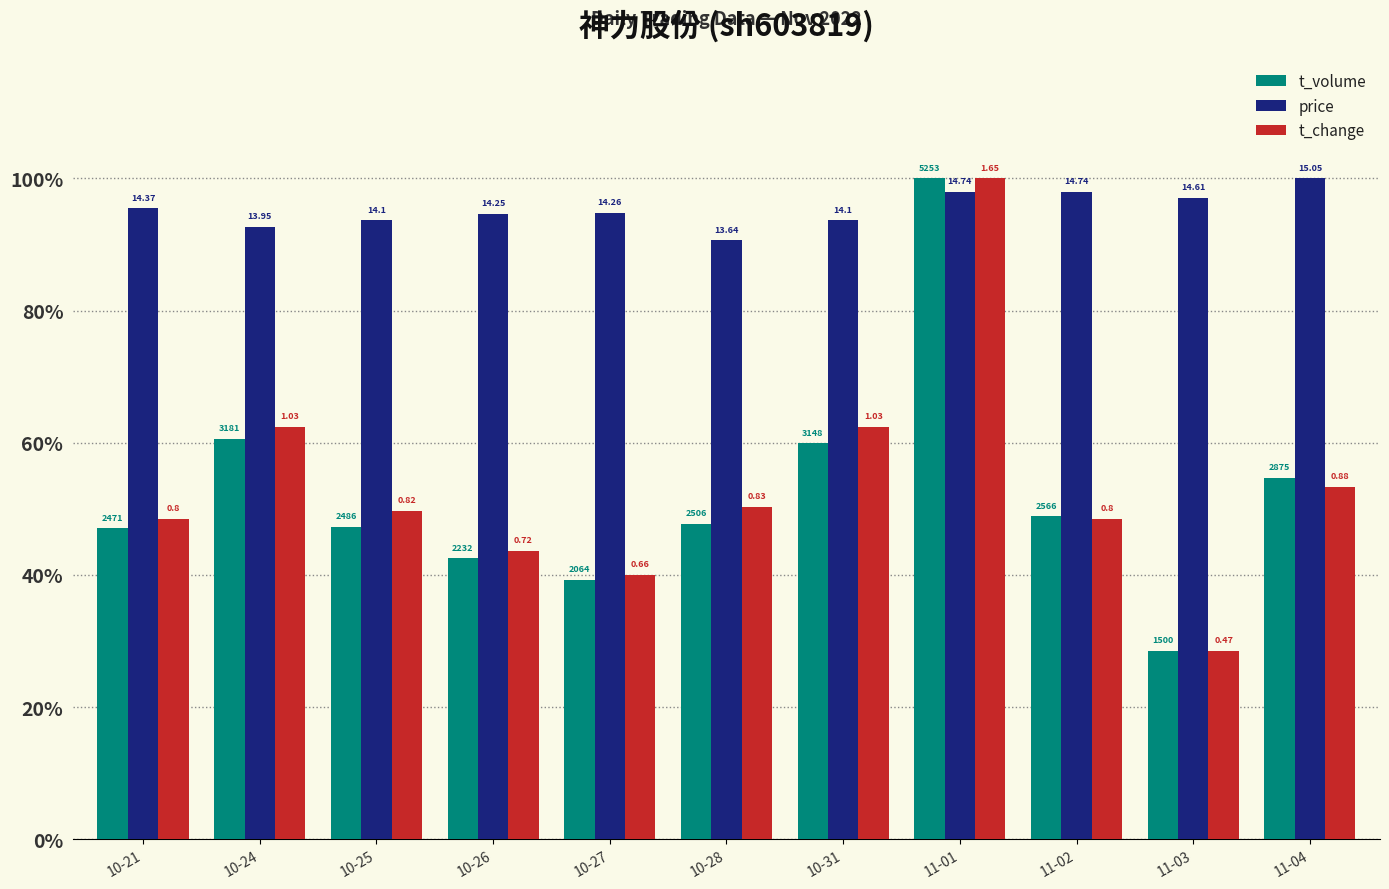

The value of t_volume at 10-27 is 0.6. True or false?

False